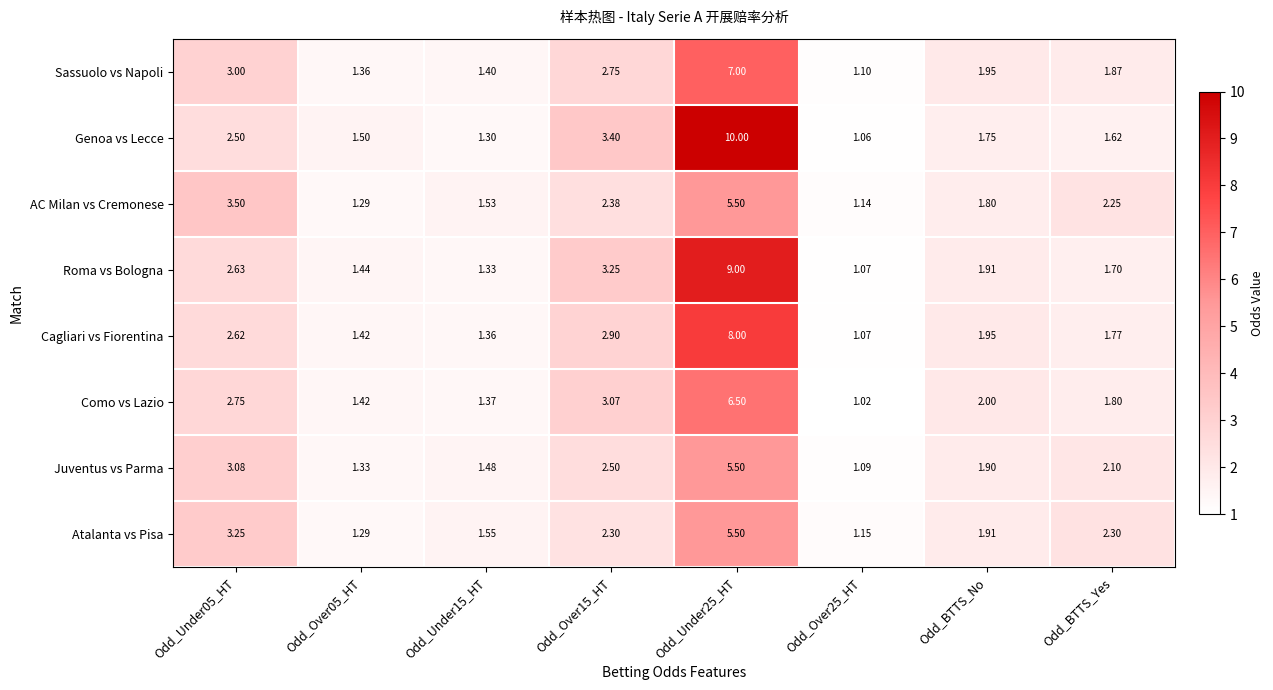

Rank the series at Odd_Under15_HT from highest to lowest value.

Atalanta vs Pisa, AC Milan vs Cremonese, Juventus vs Parma, Sassuolo vs Napoli, Como vs Lazio, Cagliari vs Fiorentina, Roma vs Bologna, Genoa vs Lecce